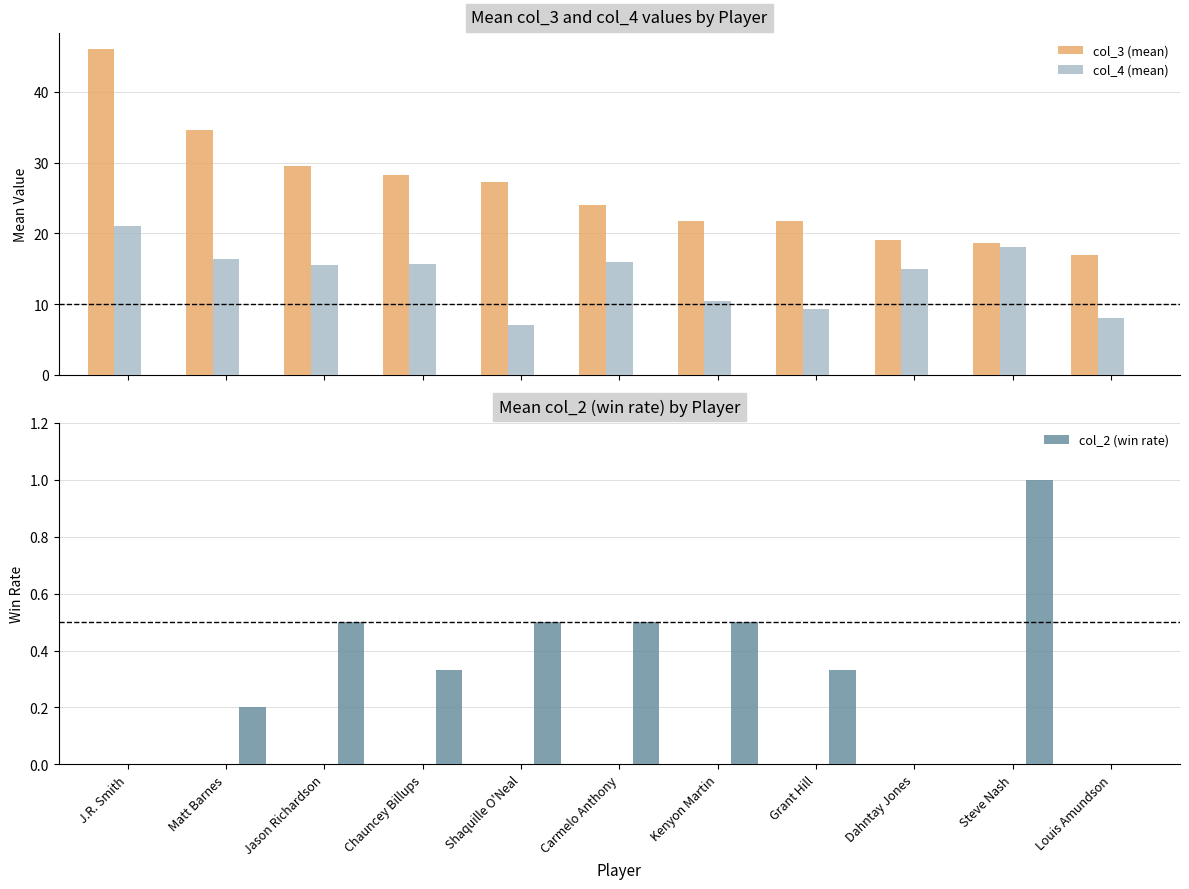

Which series has the largest total across all categories?

col_3 (mean)